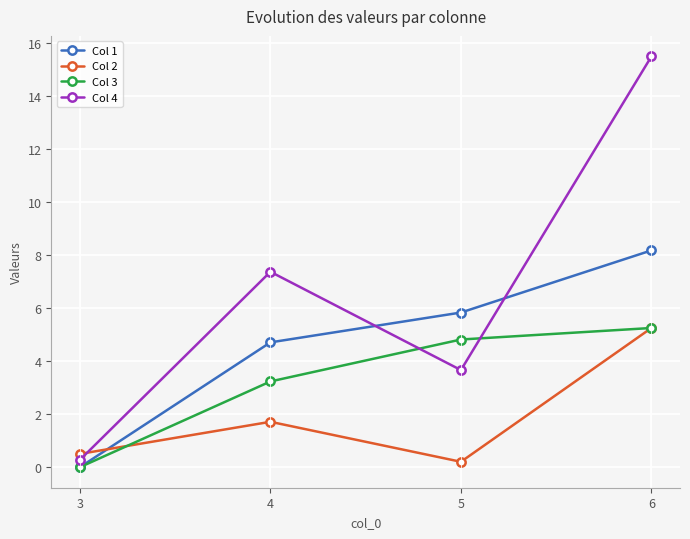

Rank the series at 4 from lowest to highest value.

Col 2, Col 3, Col 1, Col 4